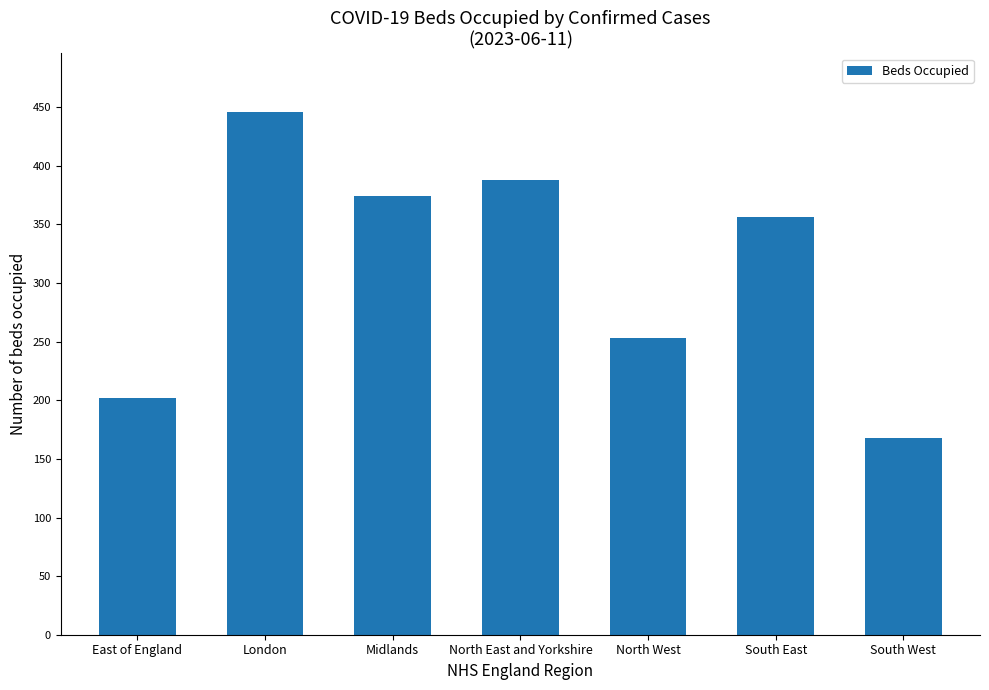

Are the bars grouped side by side (vs. stacked)?

No